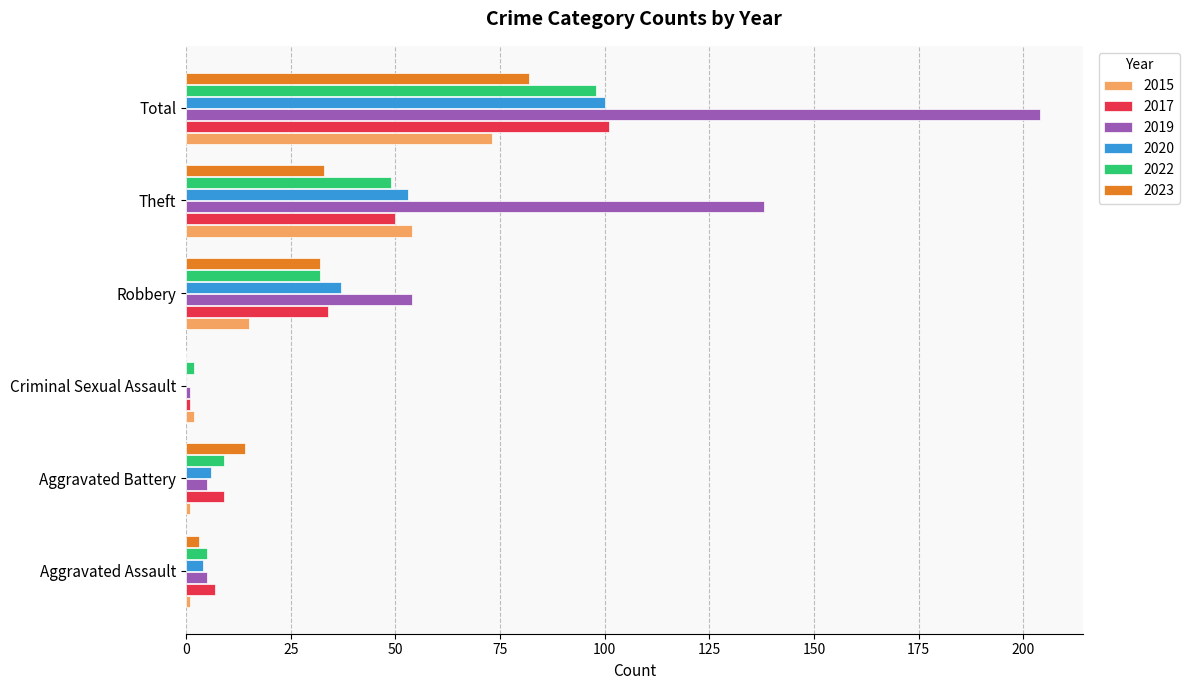

What is the total value across all series at Robbery?

204